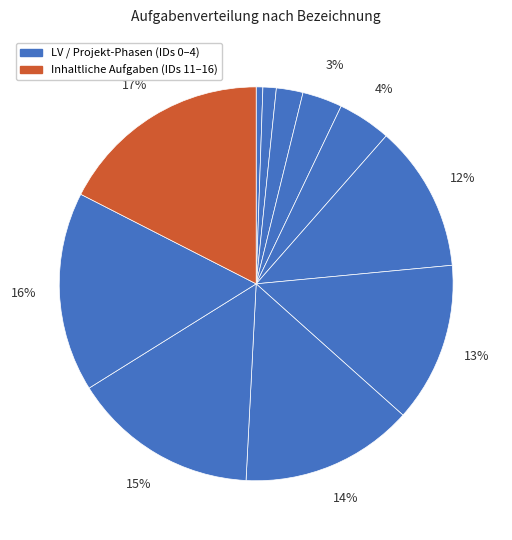

Does any single category account for the majority?

No